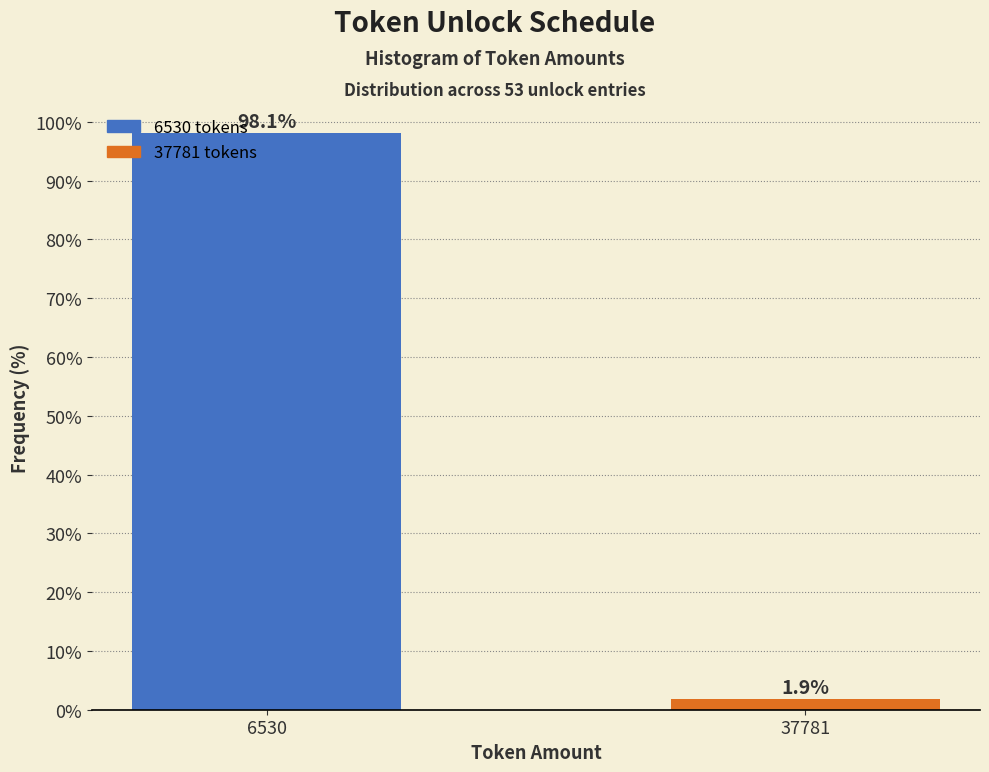

Reading left to right, transcribe all the data shown in this chart.

98.1	1.9